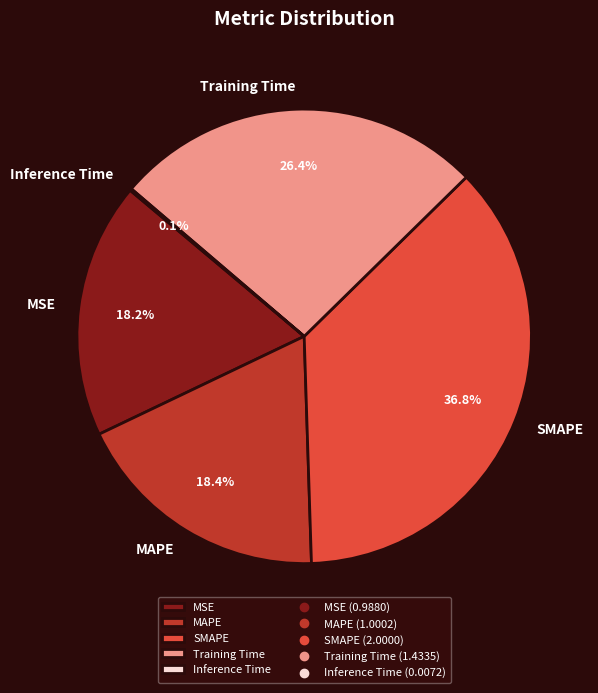

To the nearest percent, what portion does Training Time represent?

26%